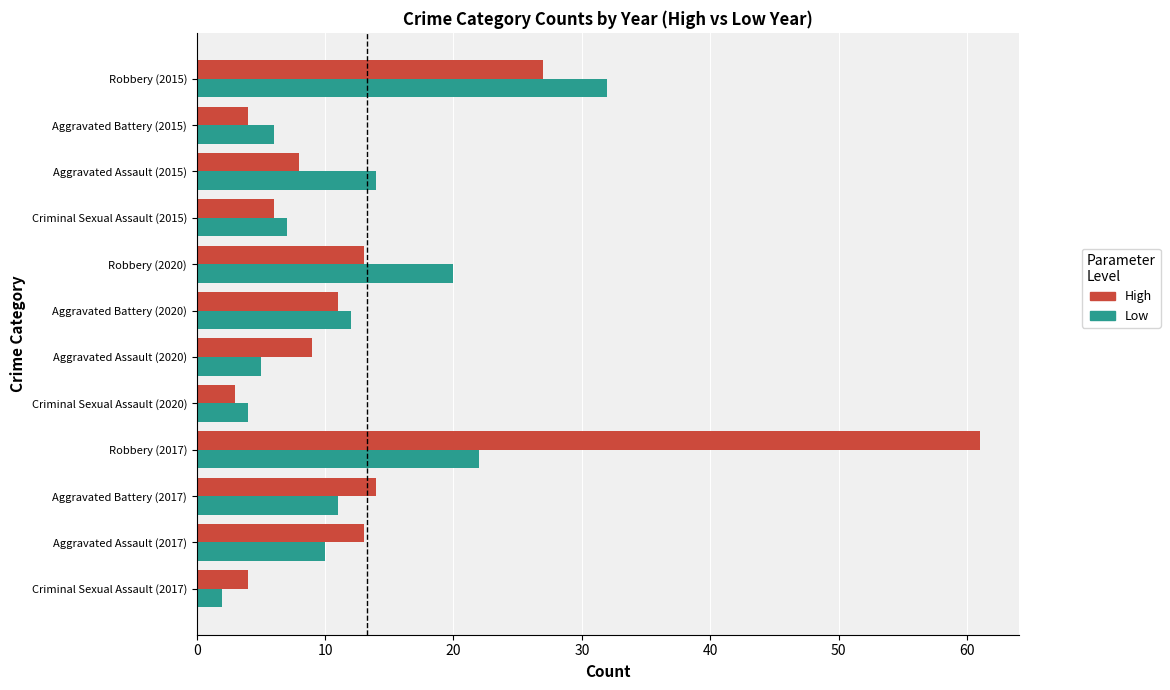

Is it true that Low equals 6 at Aggravated Battery (2015)?

True